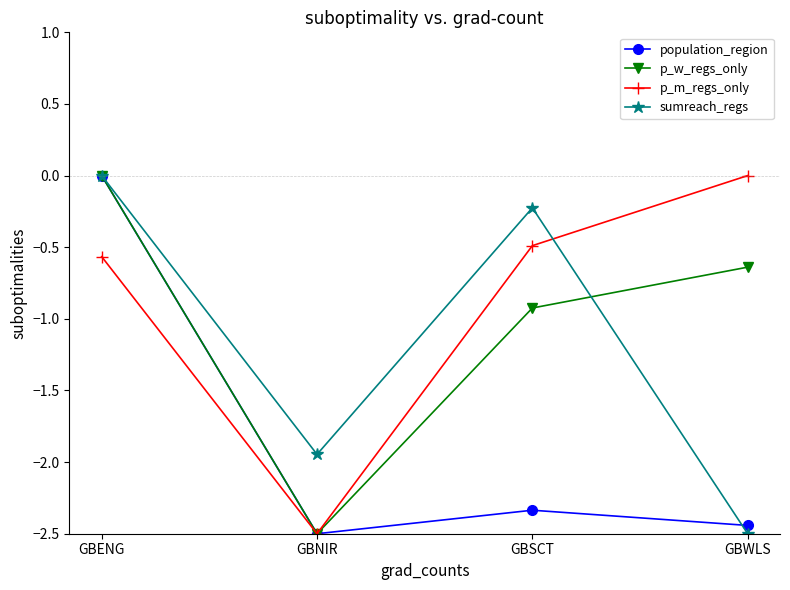

Rank the series at GBSCT from lowest to highest value.

population_region, p_w_regs_only, p_m_regs_only, sumreach_regs